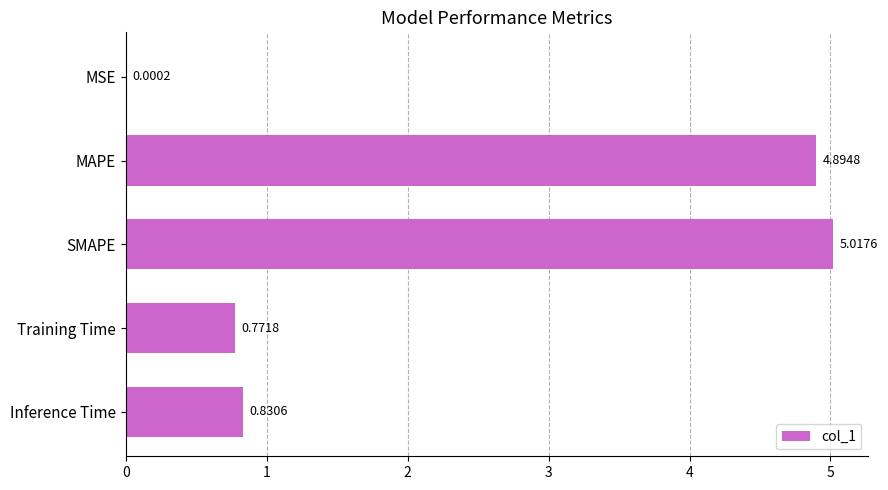

What is the sum of all values?

11.5